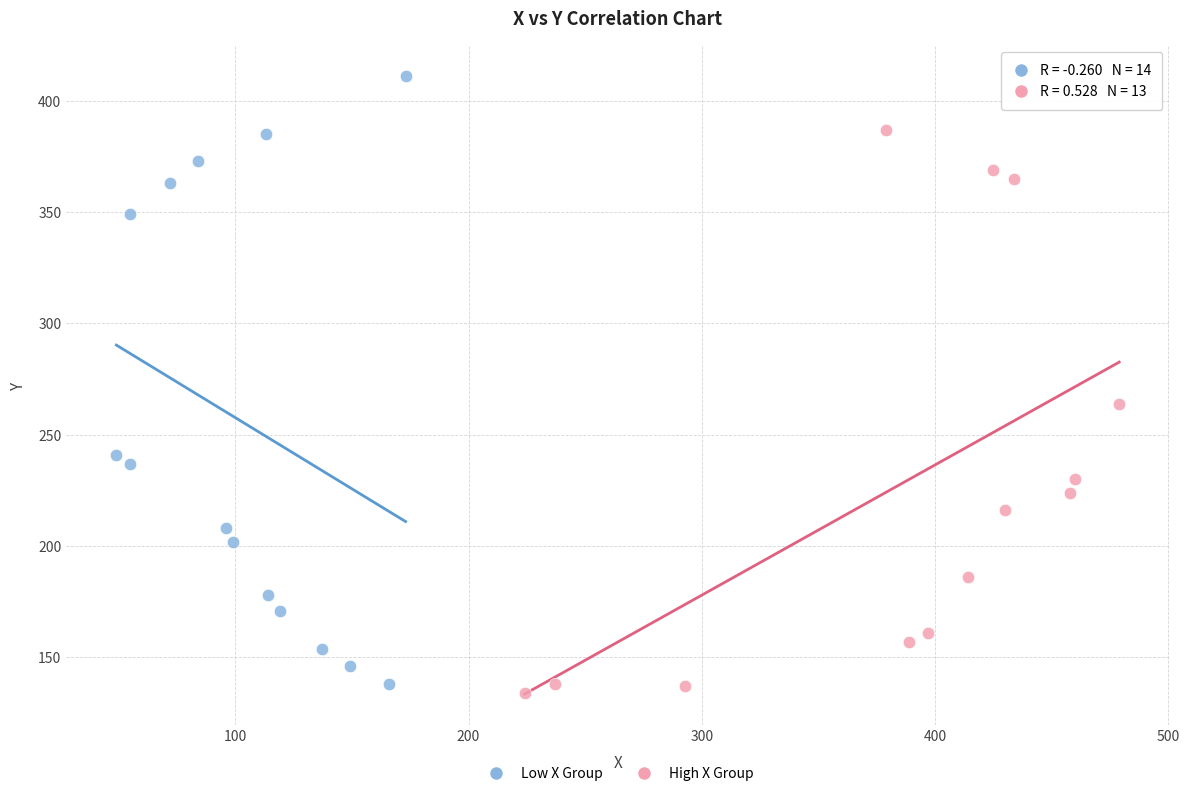

Which series contains the highest Y value?

Low X Group